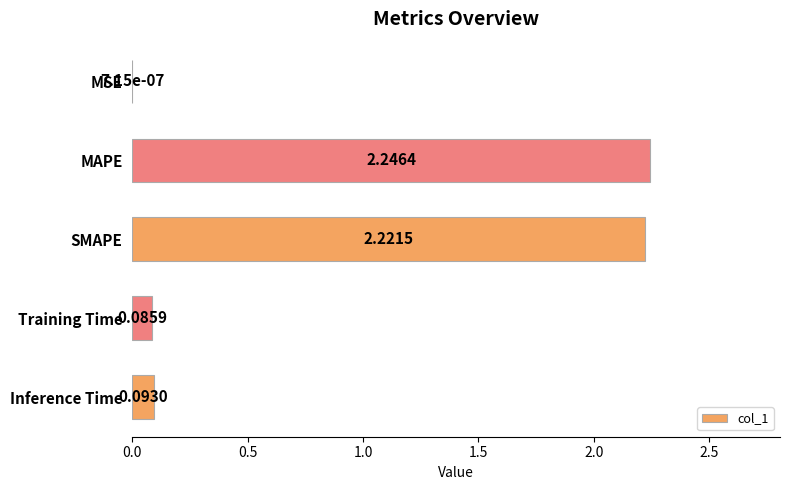

Which has a higher value, MSE or Training Time?

Training Time